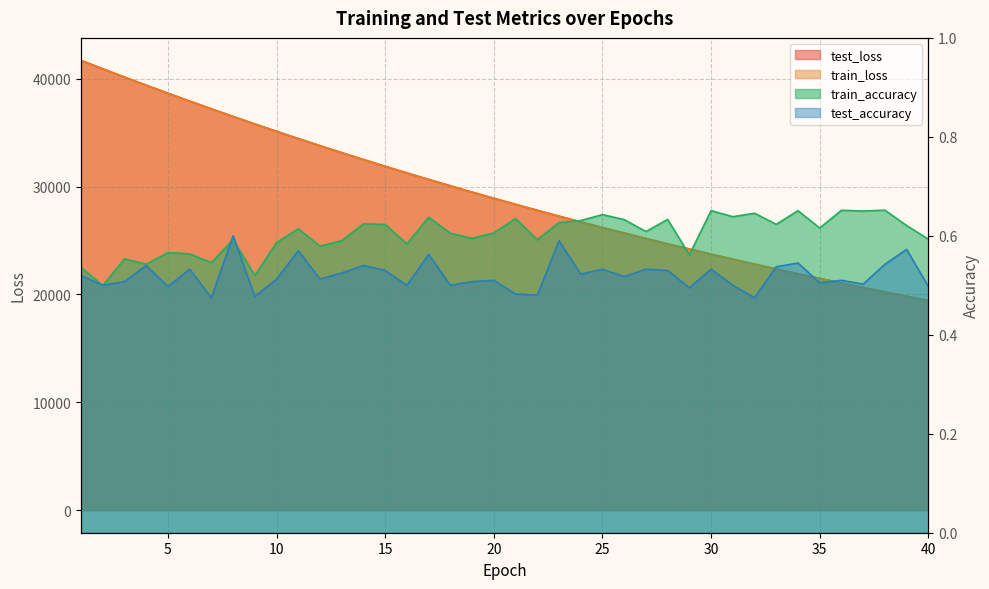

What are all the series names shown in the legend?

test_loss, train_loss, train_accuracy, test_accuracy